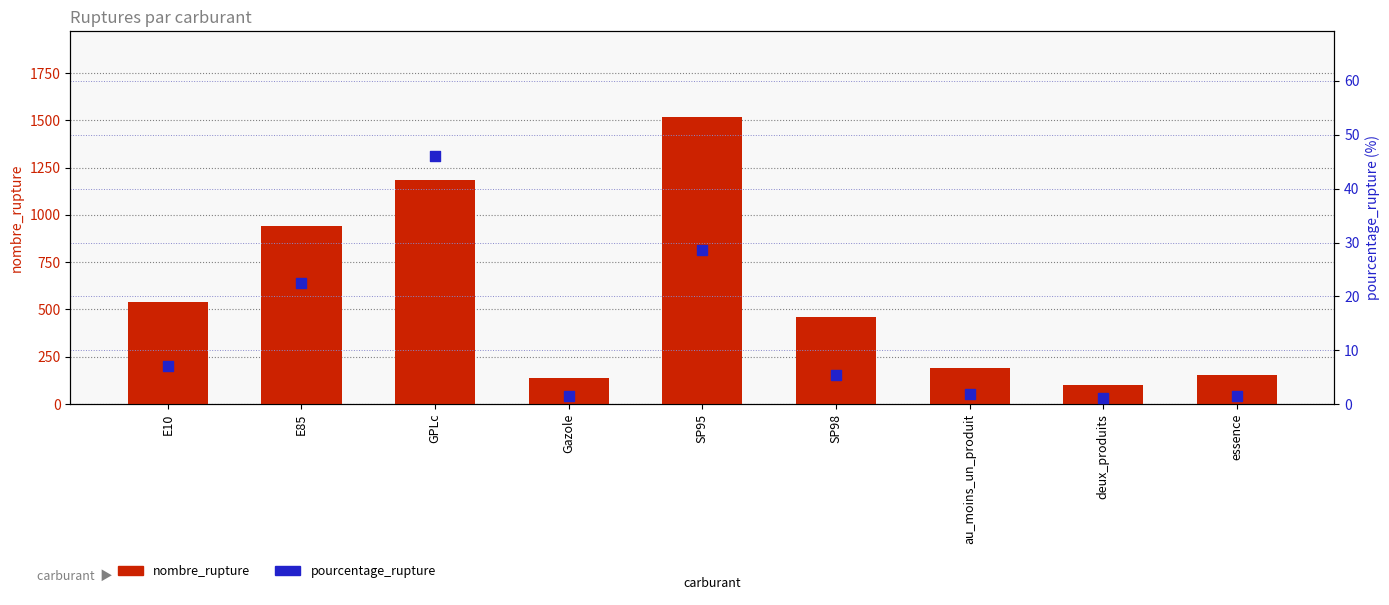

Which series reaches the maximum Y coordinate?

nombre_rupture